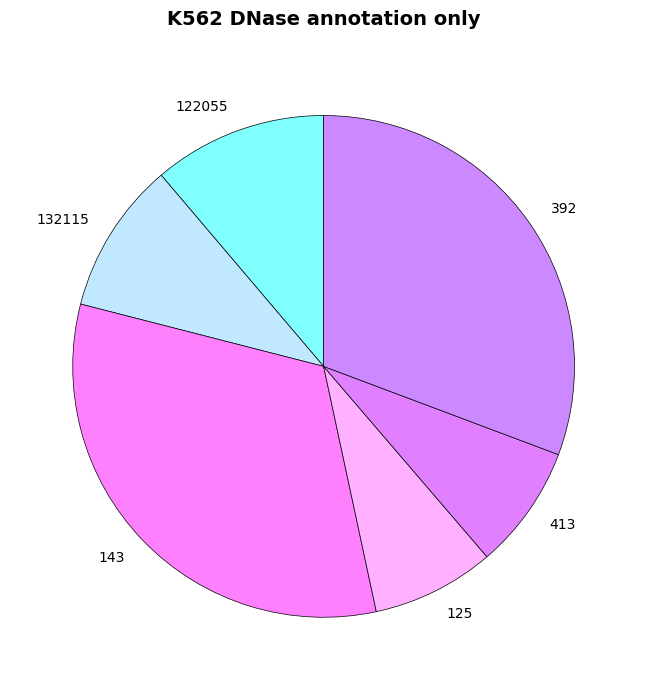

Does any single category account for the majority?

No